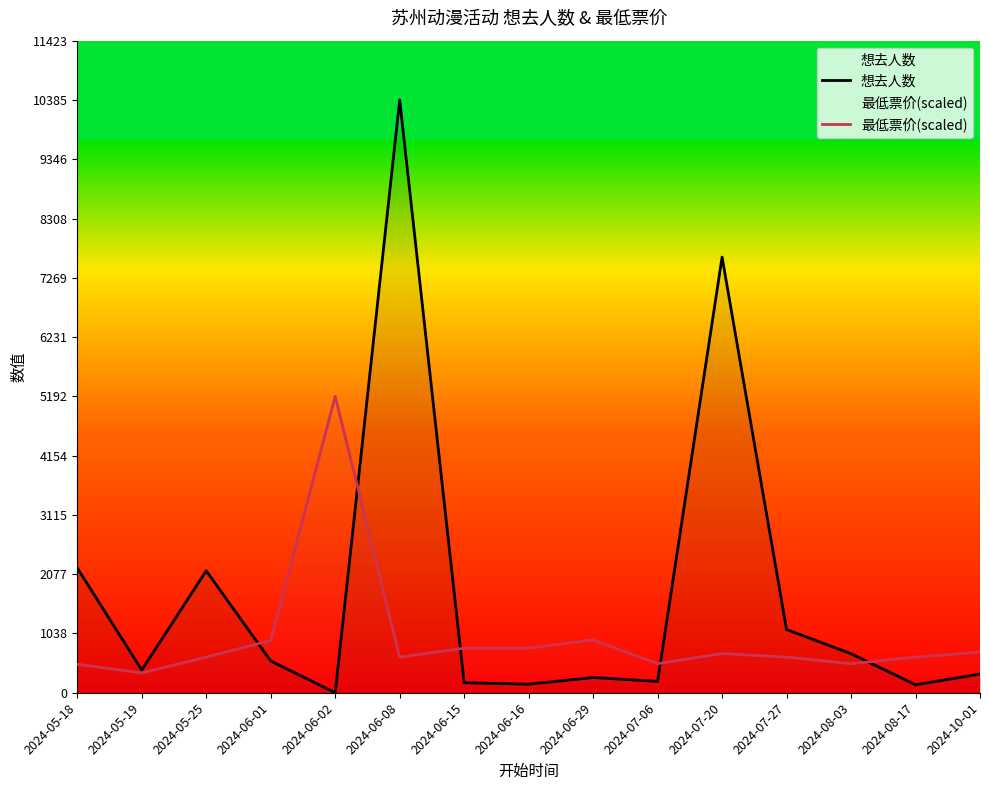

In 最低票价(scaled), how many points are higher than both neighbors (excluding endpoints)?

3